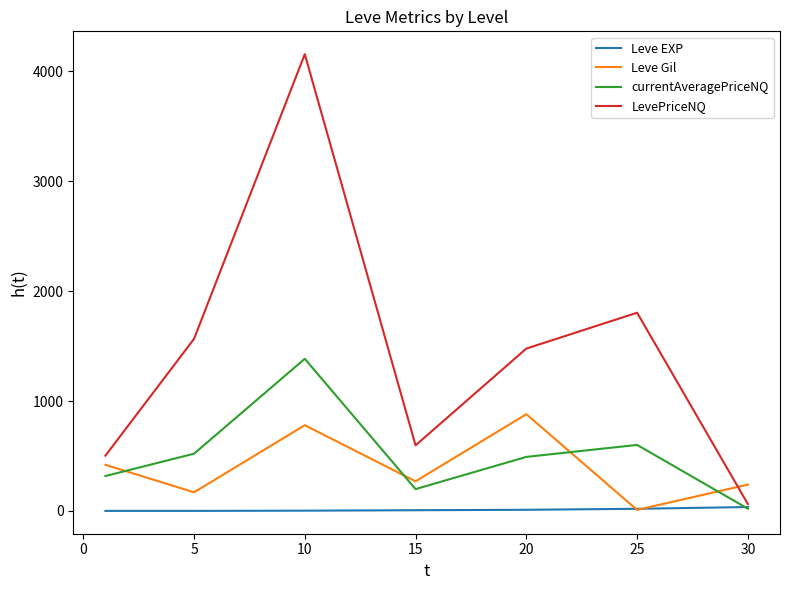

Which series has the widest spread of values?

LevePriceNQ